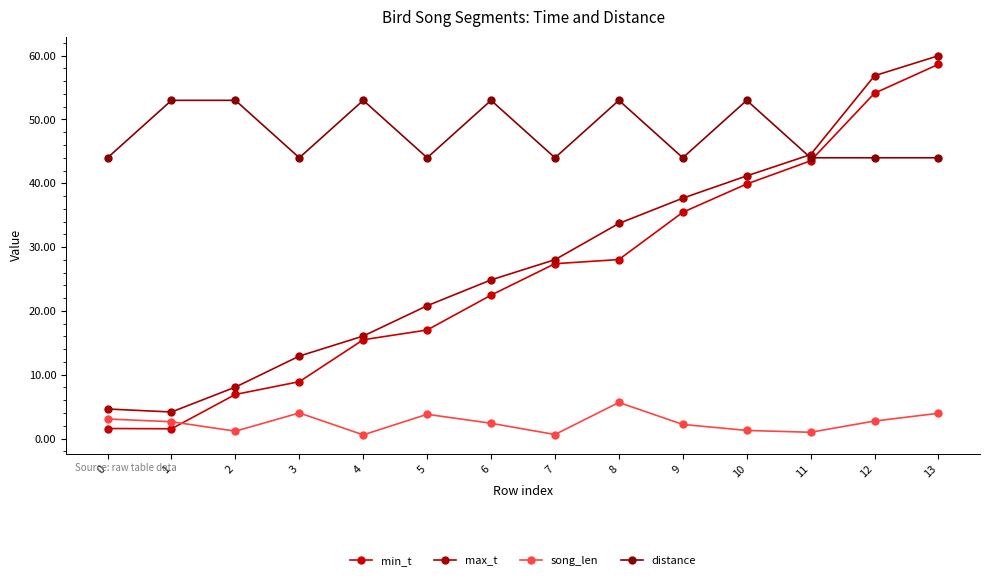

What is the difference between the maximum and second lowest values in the min_t series?

57.1